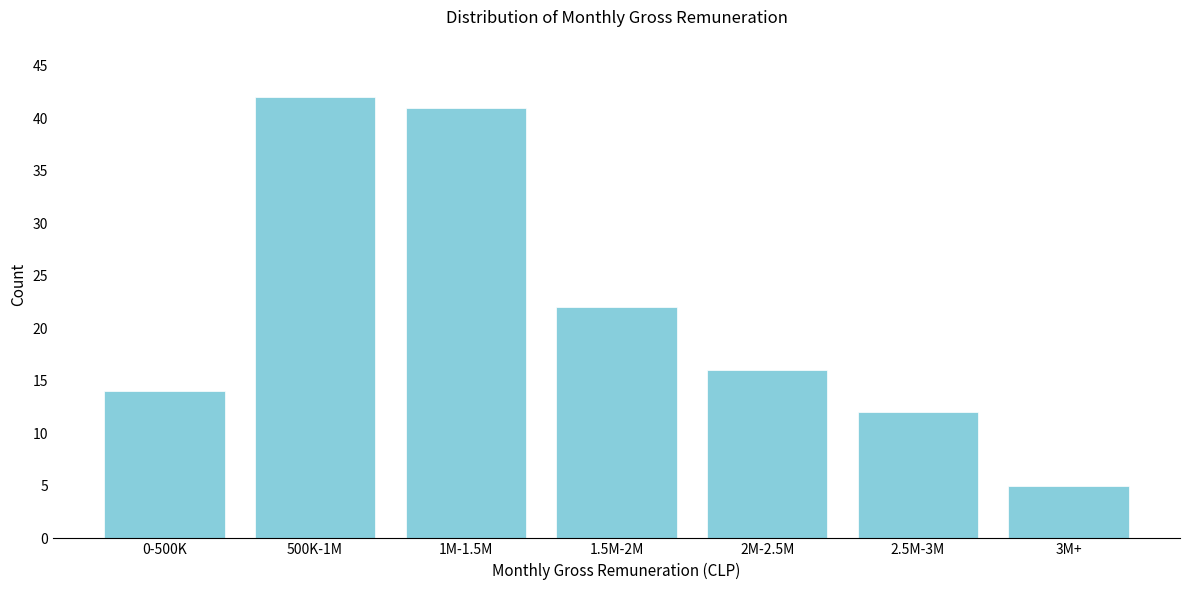

Reading right to left, transcribe all the data shown in this chart.

5	12	16	22	41	42	14